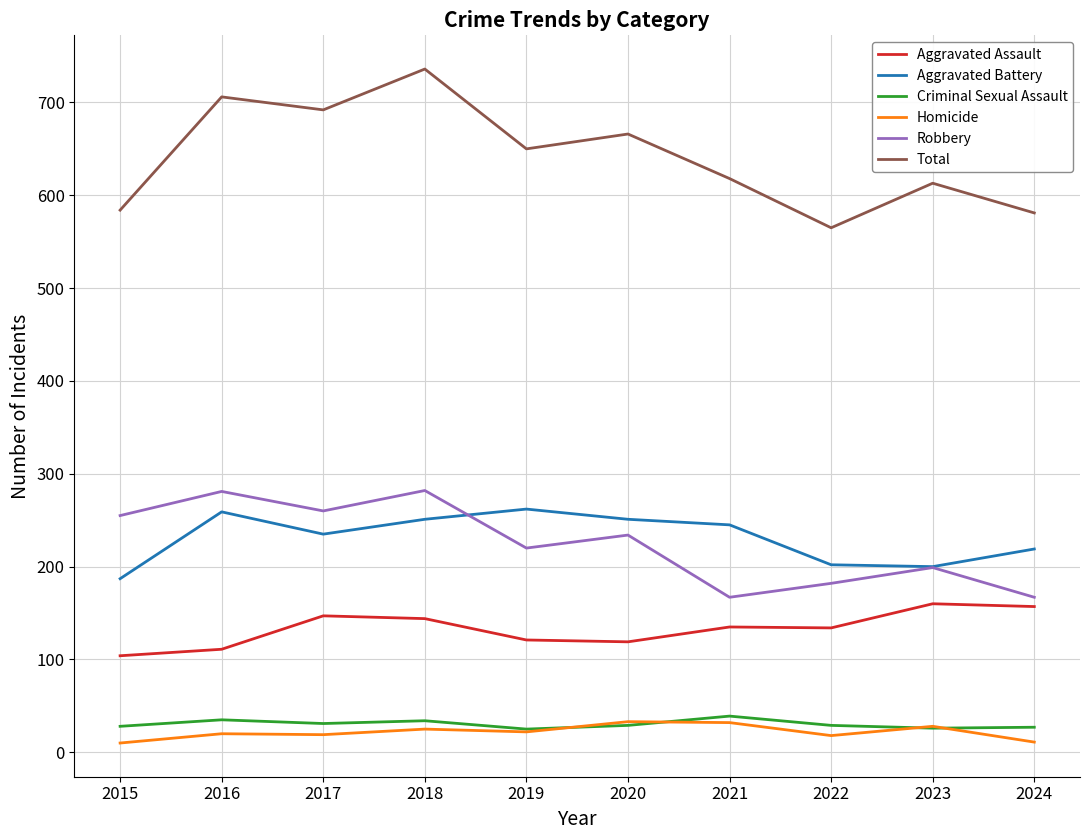

What is the difference between the highest and lowest values at 2021?

586